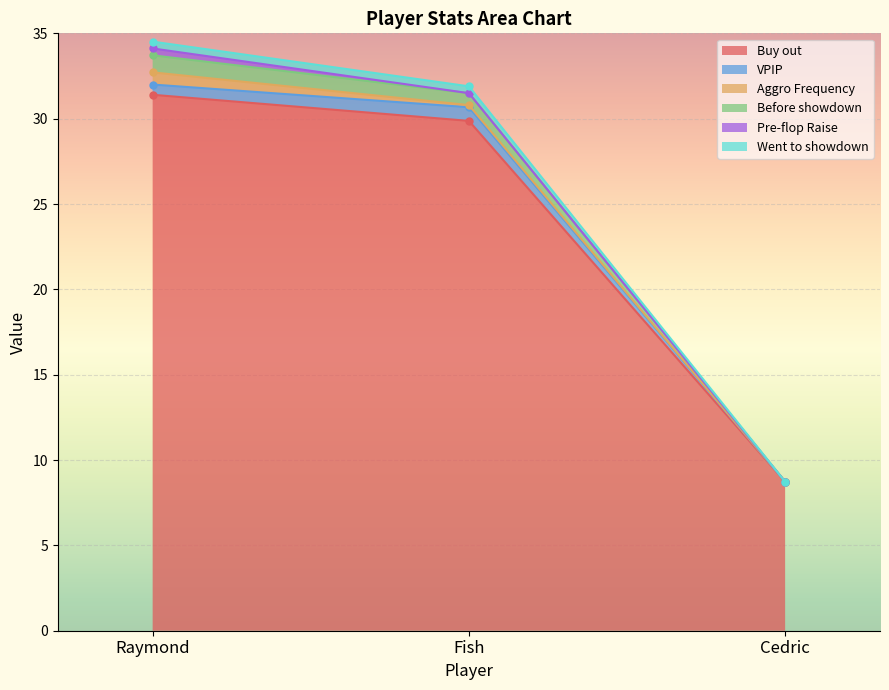

Rank the series at Cedric from lowest to highest value.

VPIP, Aggro Frequency, Before showdown, Pre-flop Raise, Went to showdown, Buy out